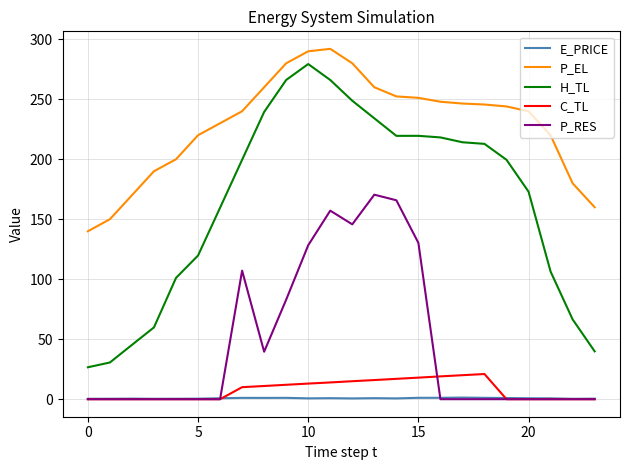

True or false: H_TL and C_TL cross at least once.

False